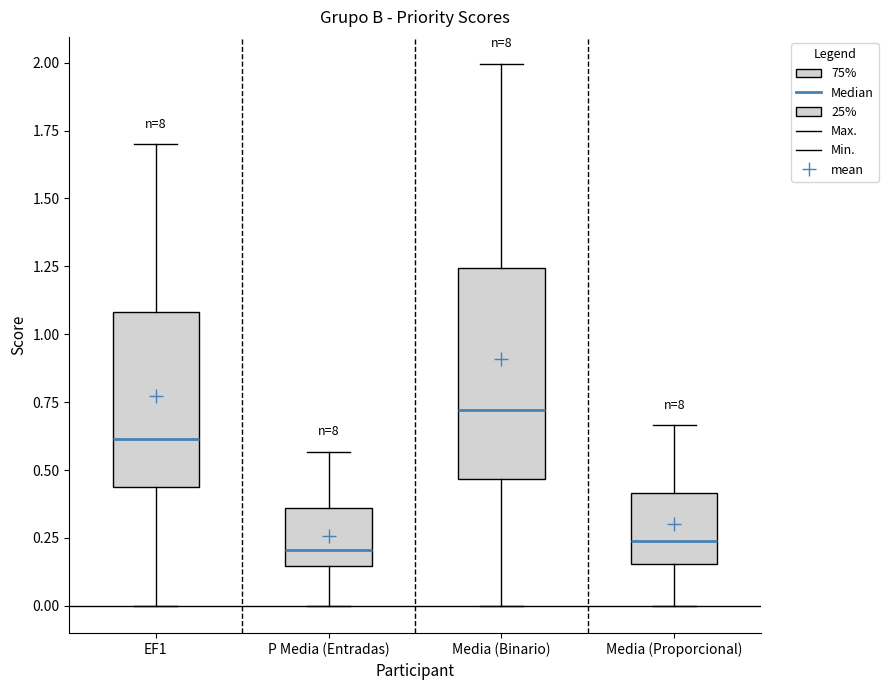

Comparing the boxes themselves (not the whiskers), which one is the tallest?

Media (Binario)